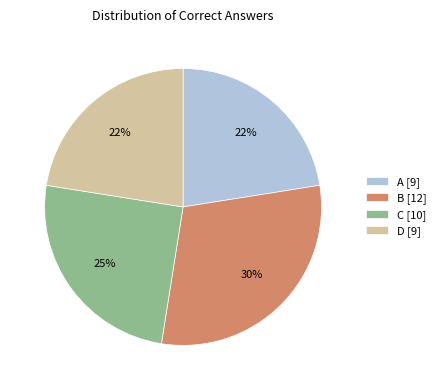

Is there any slice that represents more than half of the pie?

No